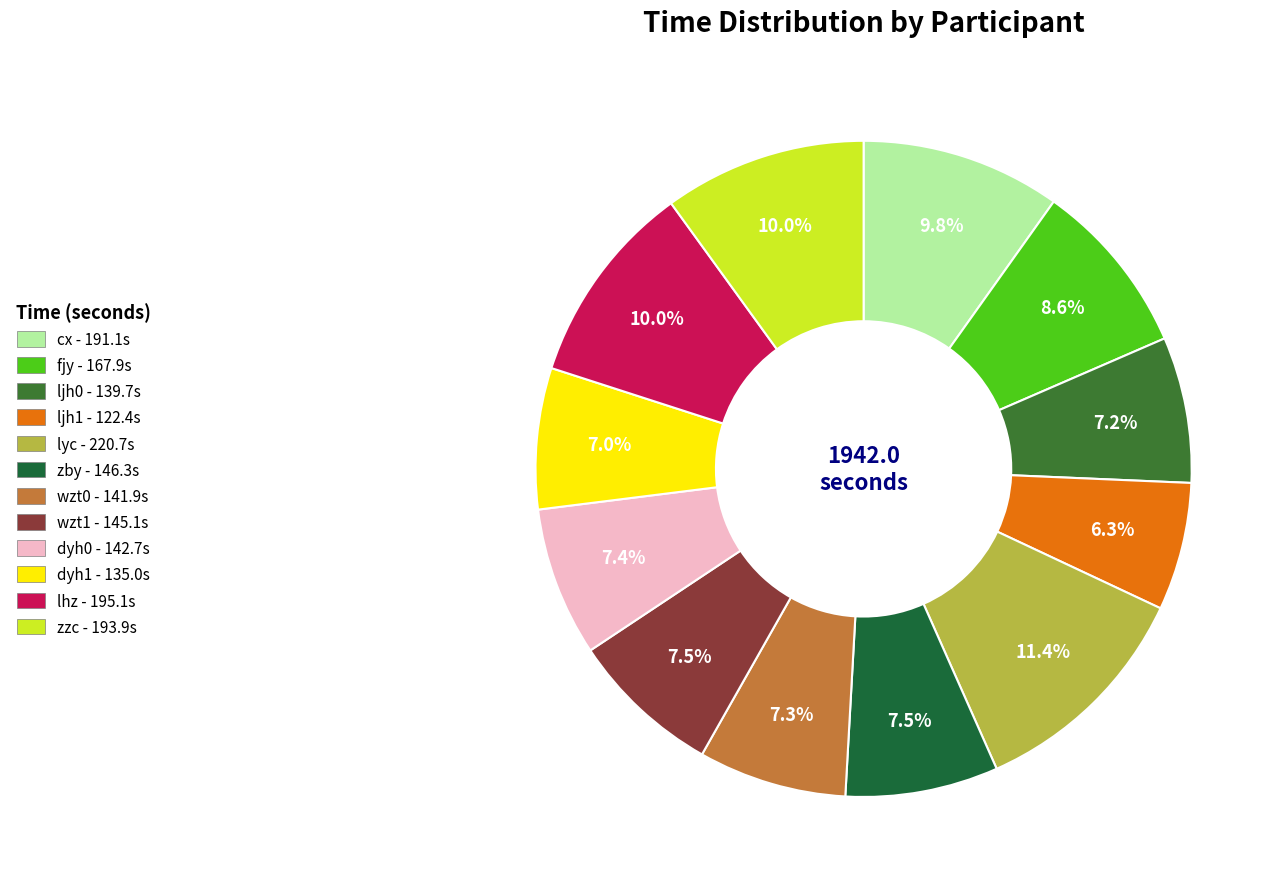

What is the largest slice in the pie chart?

lyc